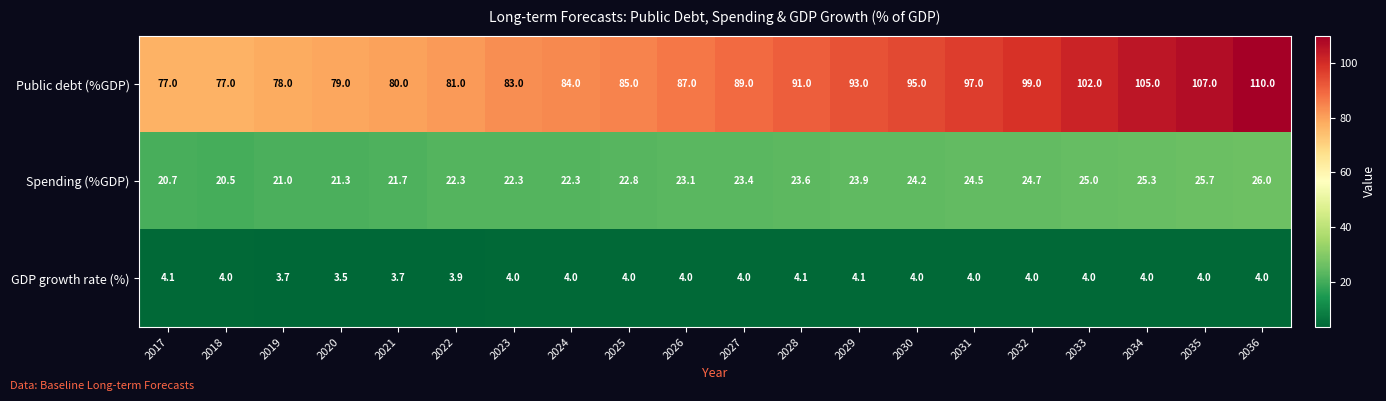

What is the total value across all series at 2036?

140.0